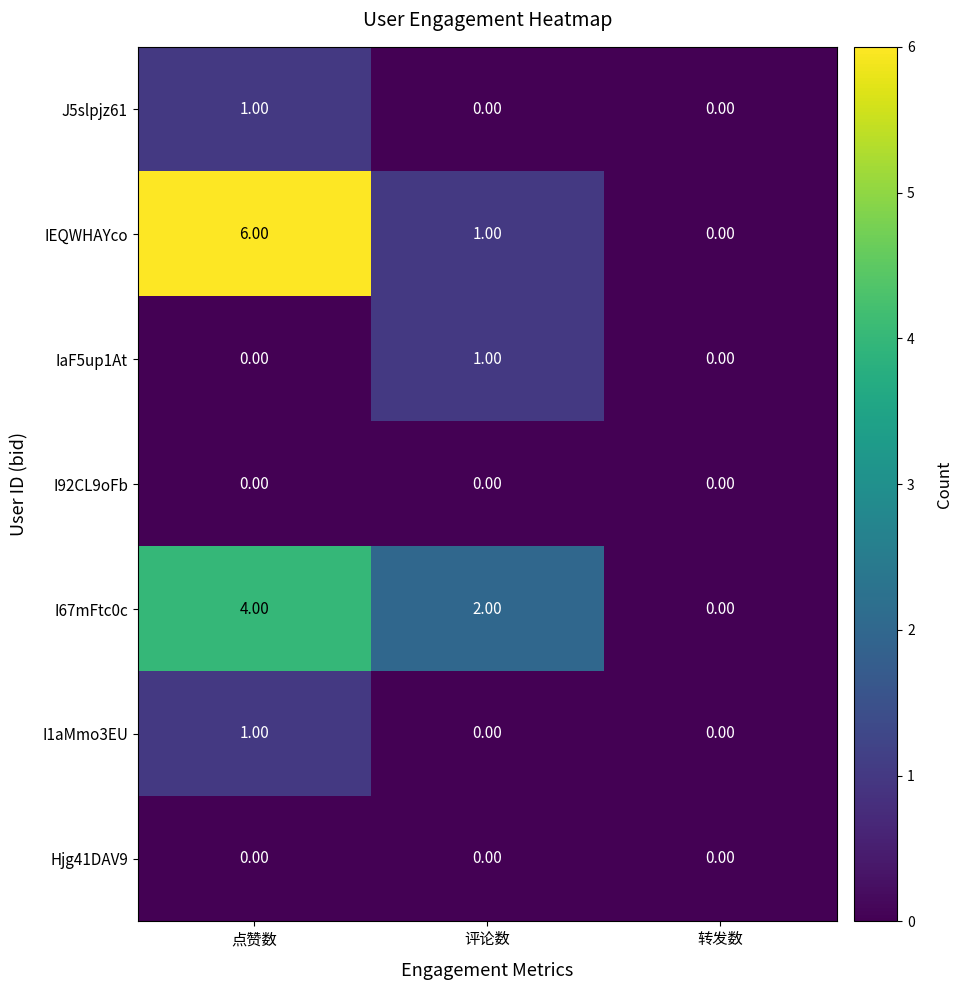

Which series changed the most between 点赞数 and 评论数?

IEQWHAYco